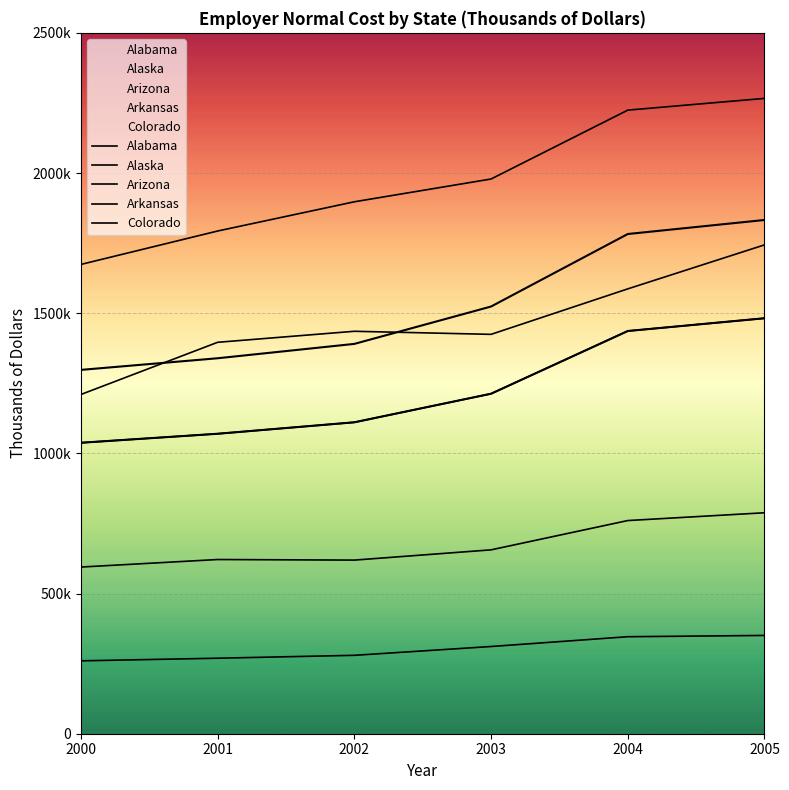

What is the value of the Arizona point at the 2nd from the left?

1396167